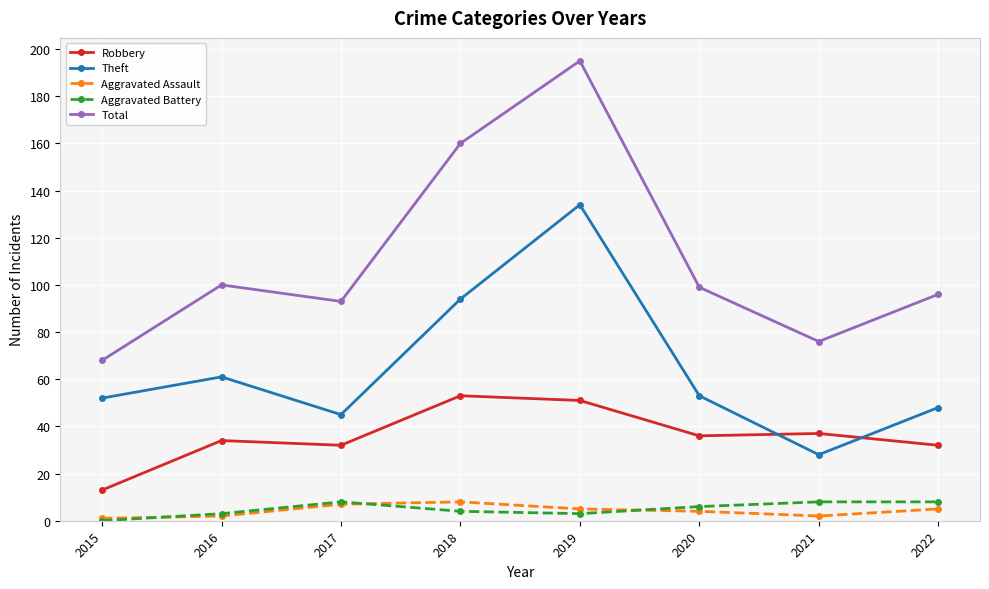

True or false: Aggravated Battery and Robbery cross at least once.

False